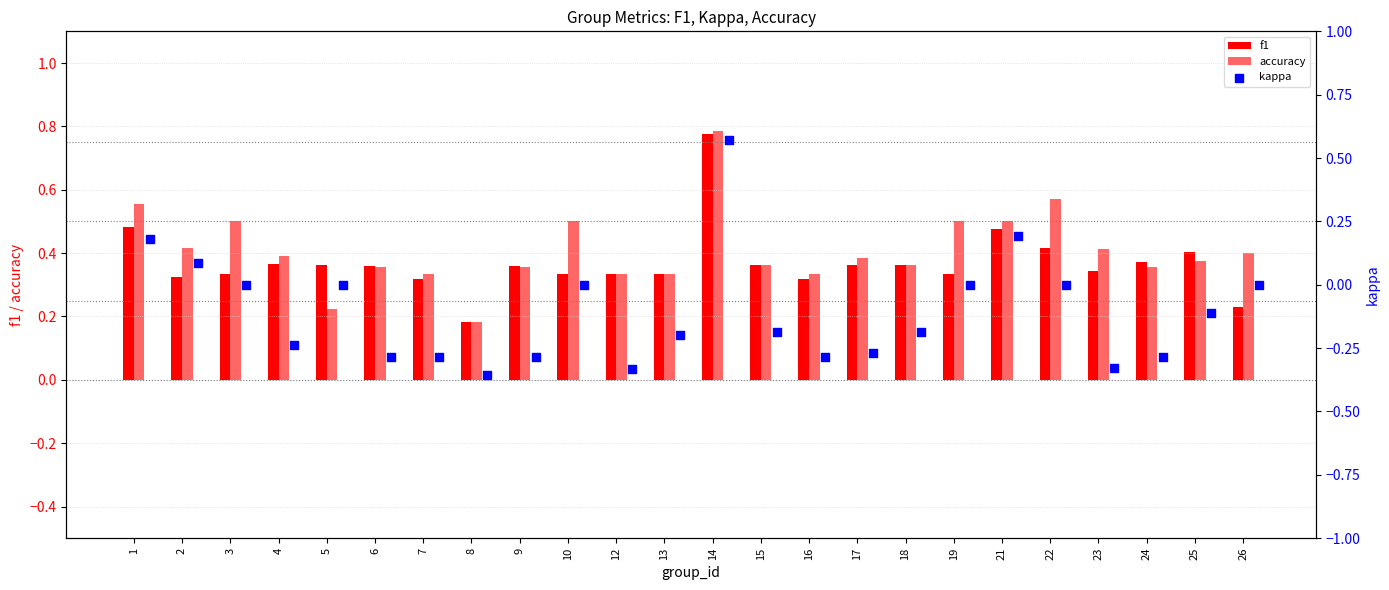

Is the value of f1 at 4 greater than the value of accuracy at 9?

Yes